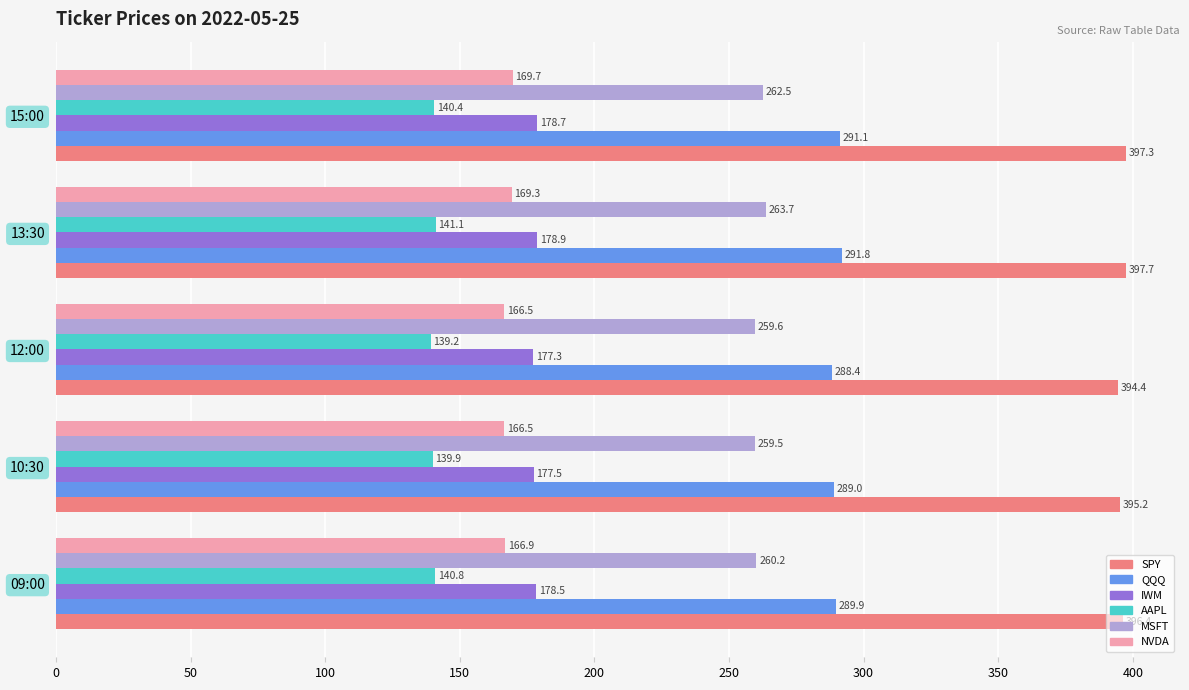

What is the difference between the maximum and minimum values in the MSFT series?

4.2